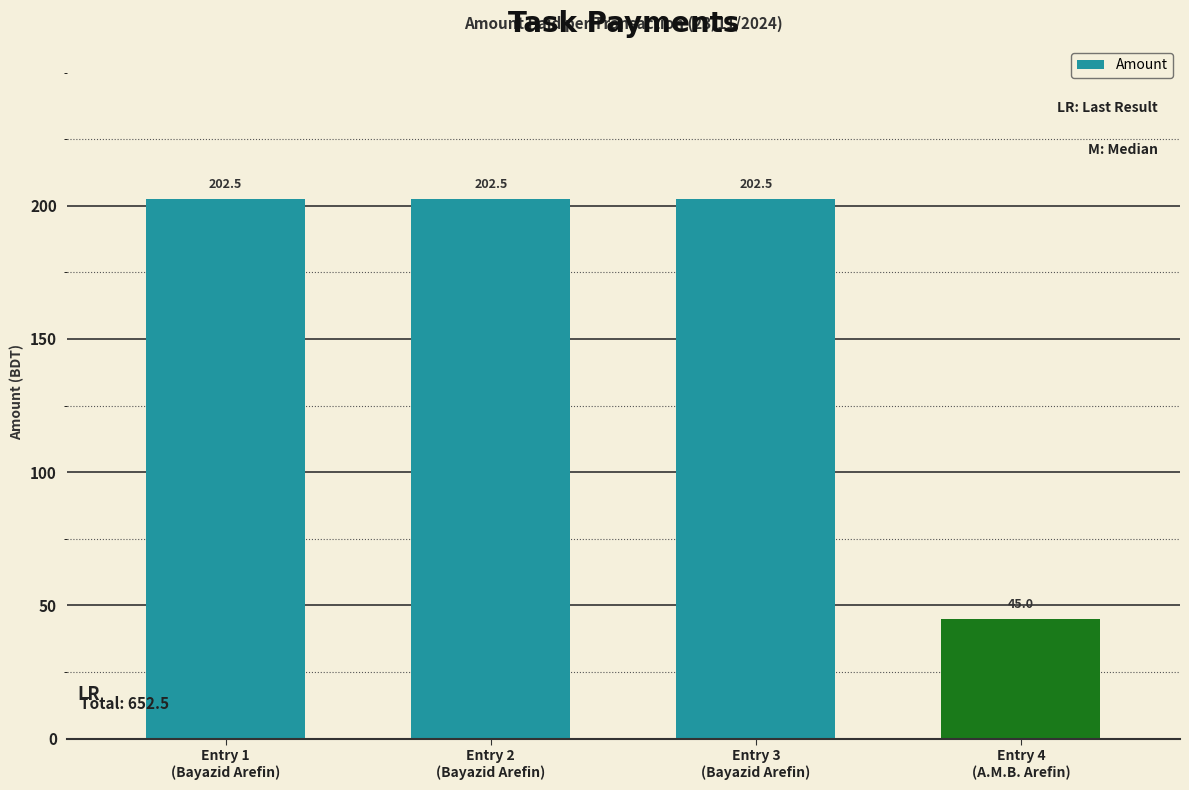

Are the bars grouped side by side (vs. stacked)?

No